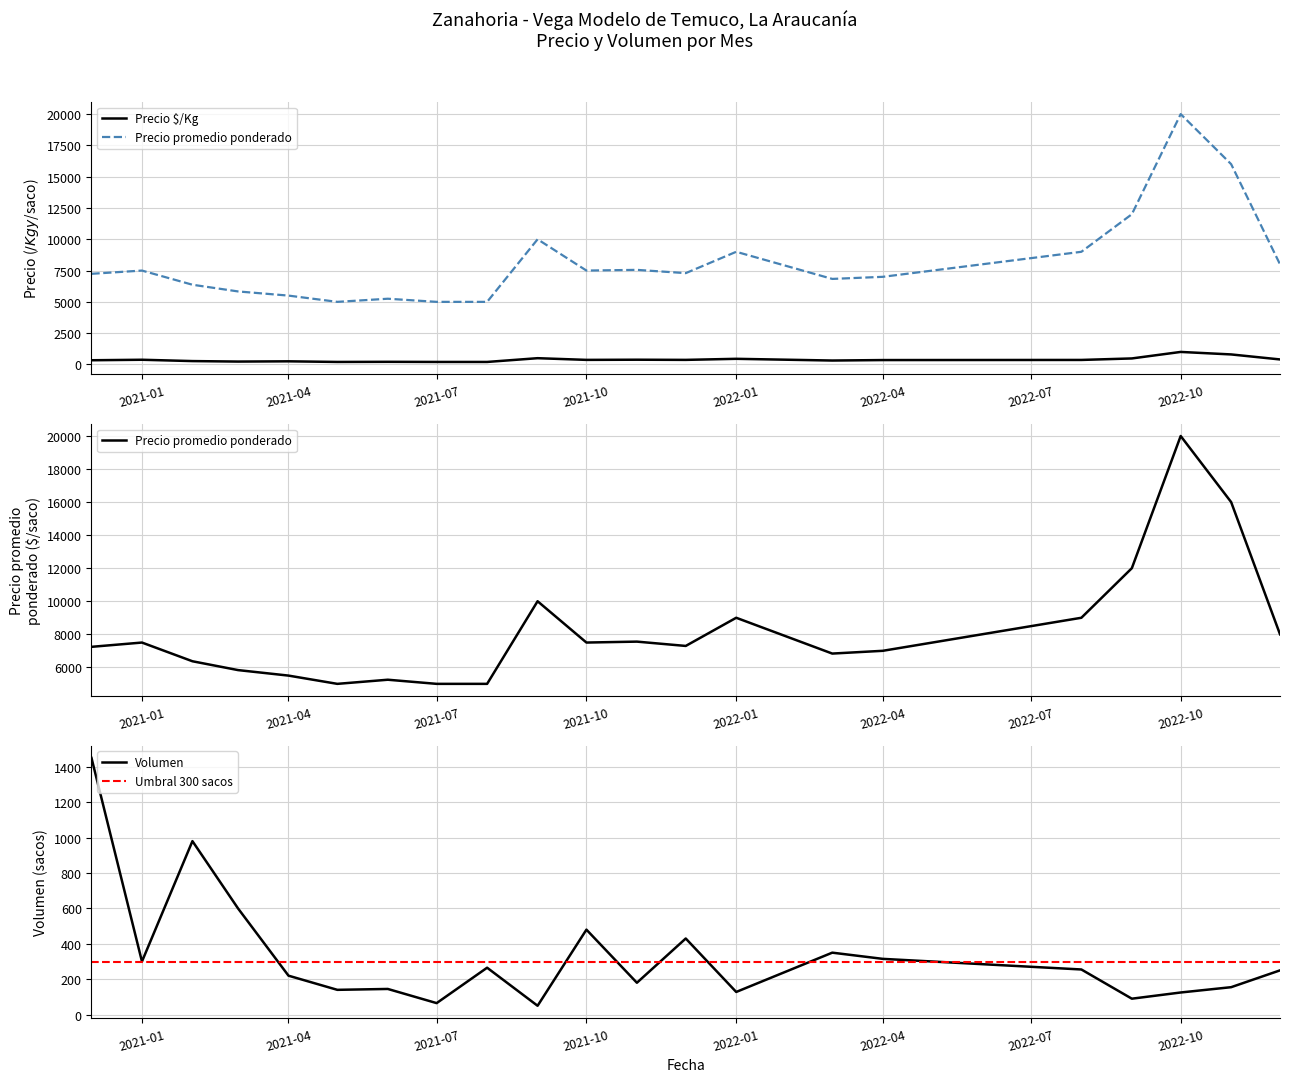

What is the difference between the highest and lowest values at 2022-10?

19875